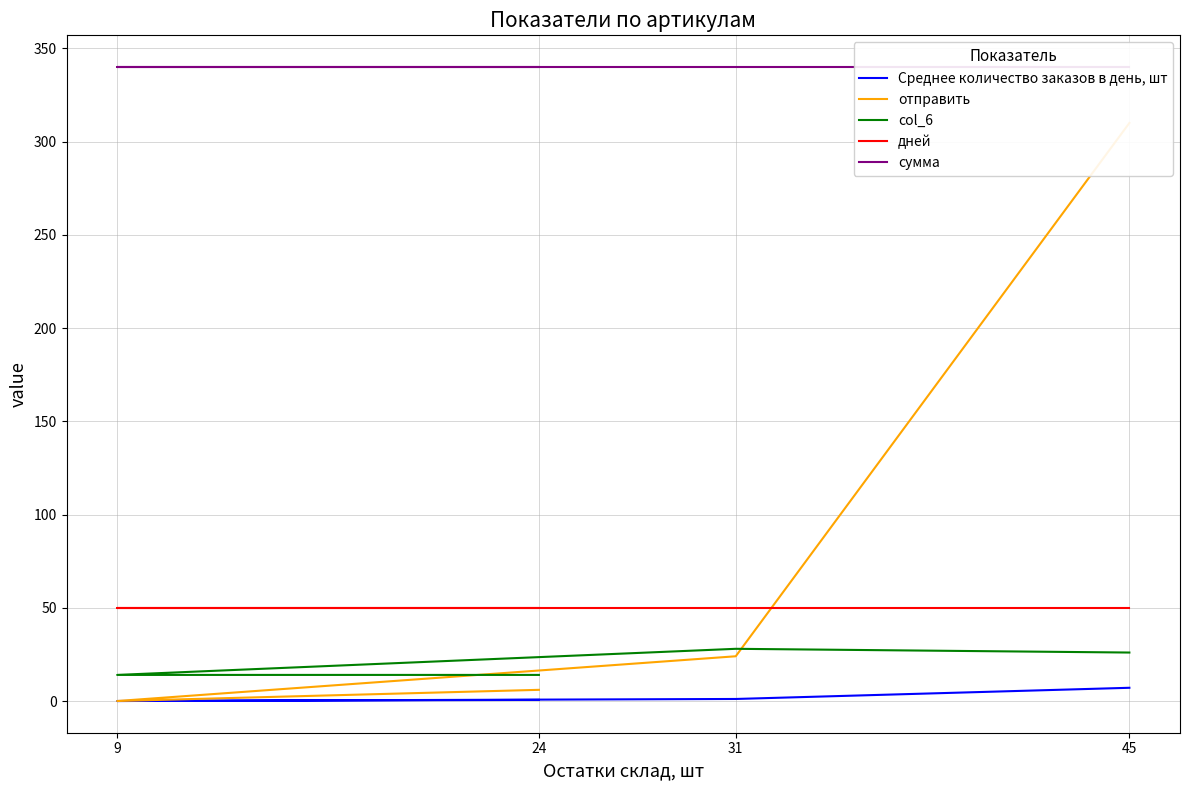

True or false: дней has more than 0 interior local peaks.

False